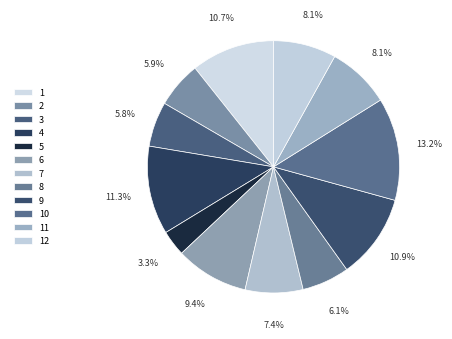

Combined, do 11 and 3 account for over 50%?

No